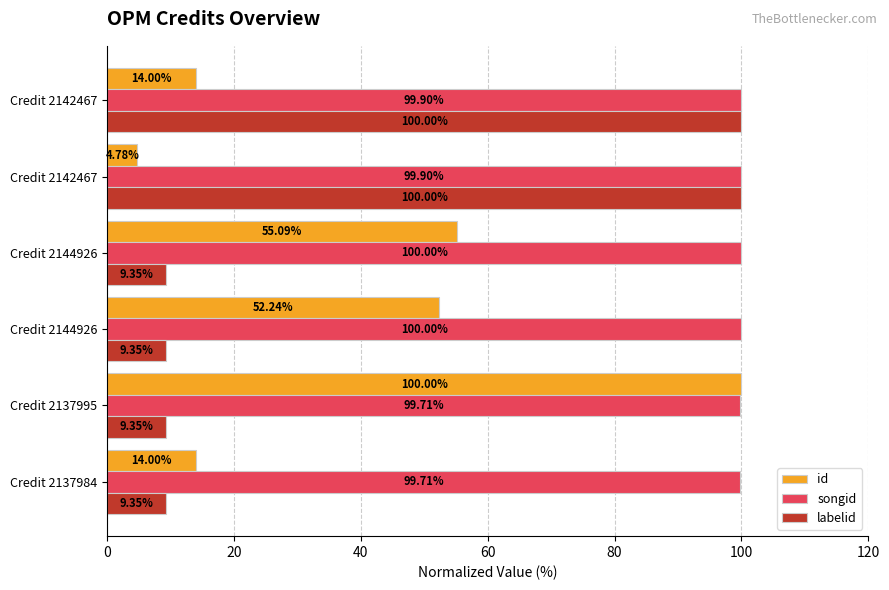

How many data points does each series have?

6